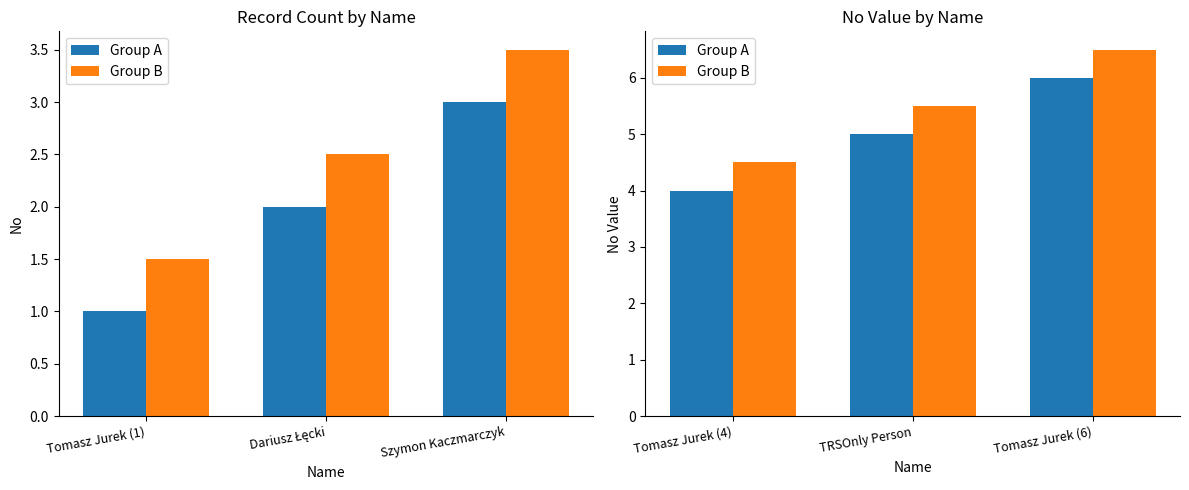

Which series has the widest spread of values?

Group A